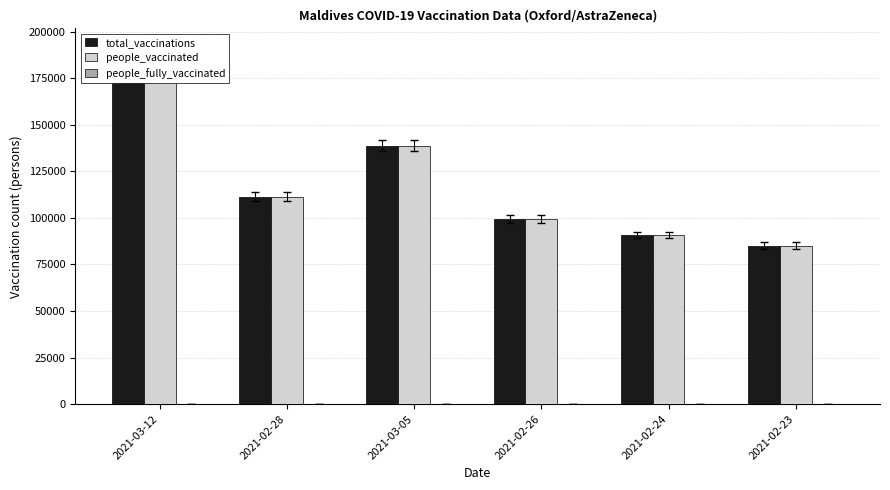

What are all the series names shown in the legend?

total_vaccinations, people_vaccinated, people_fully_vaccinated